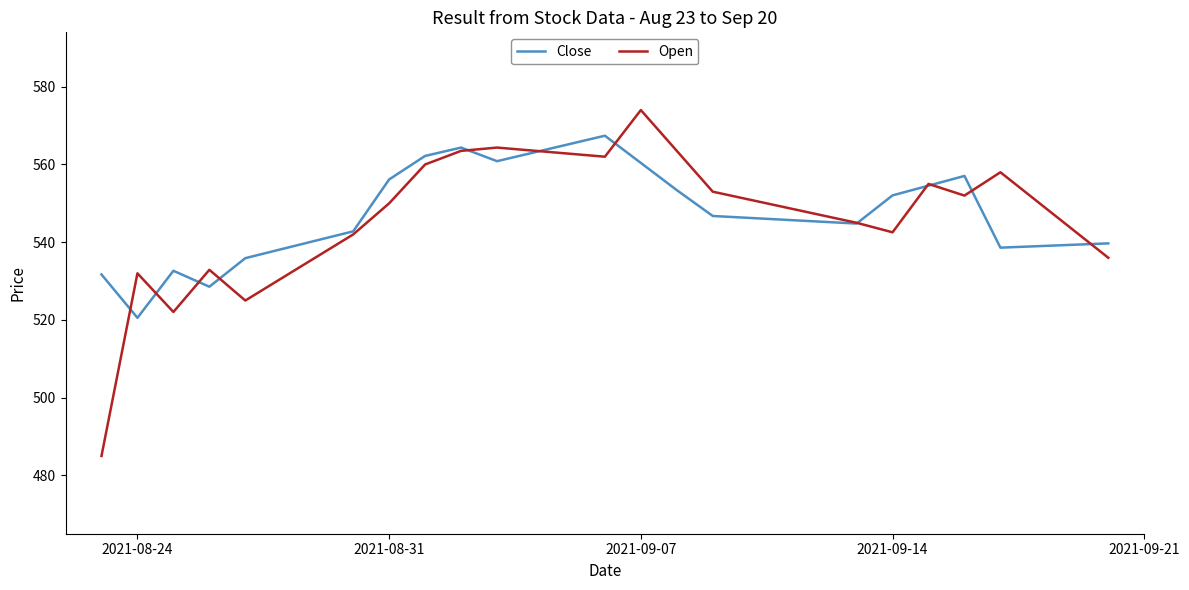

What is the maximum value shown in the chart?

574.0